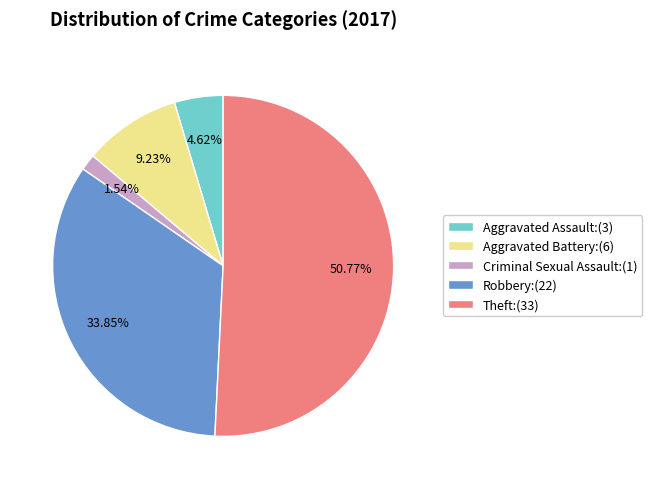

Which category has the smallest portion of the pie?

Criminal Sexual Assault